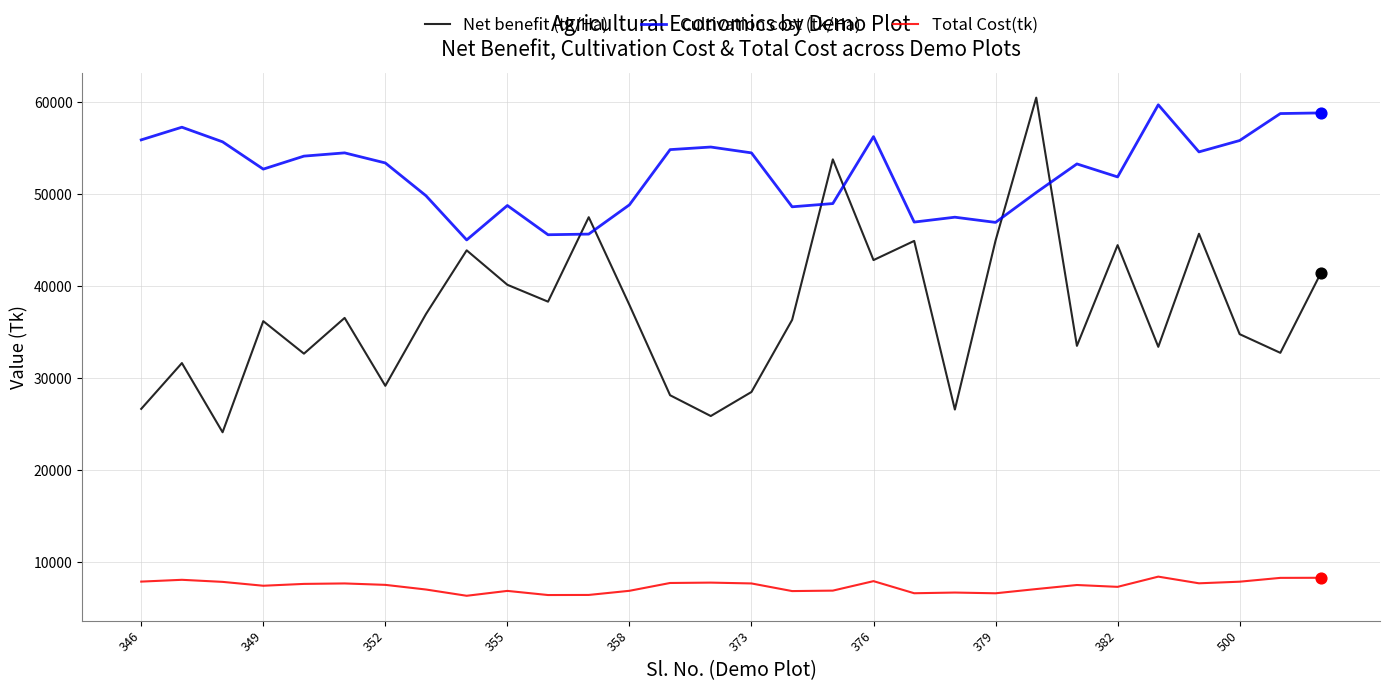

Which series has the largest total across all categories?

Cultivation cost (tk/Ha)